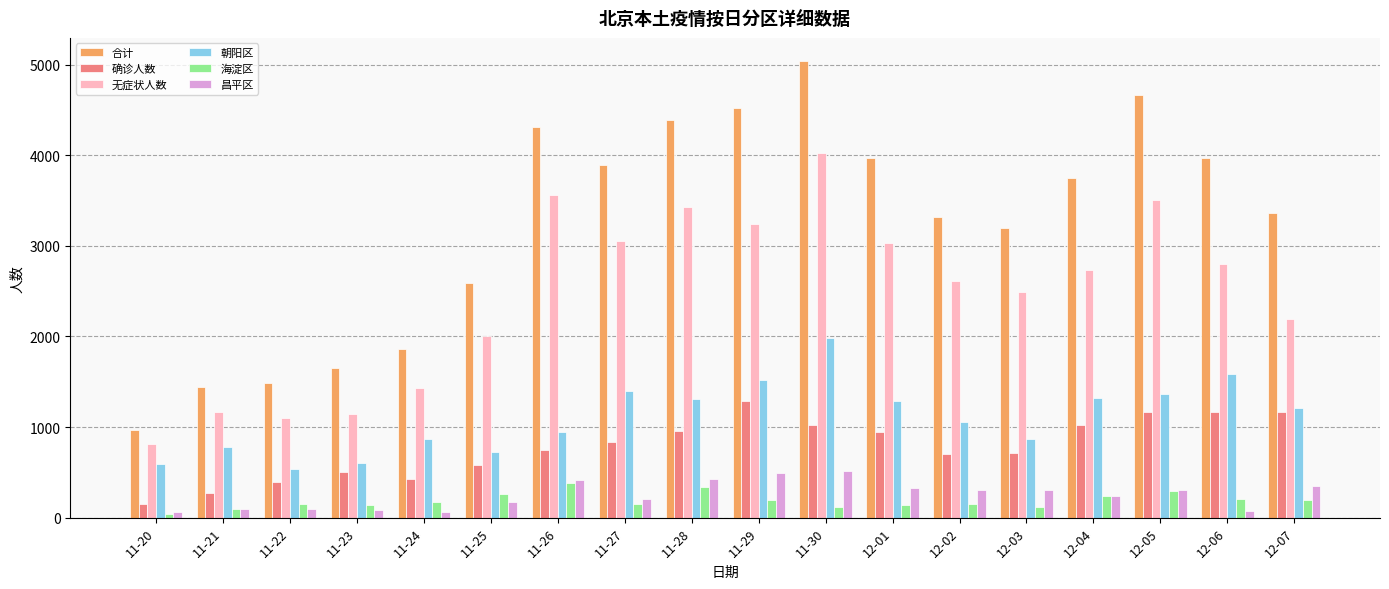

What is the label of the 14th bar from the right?

11-24